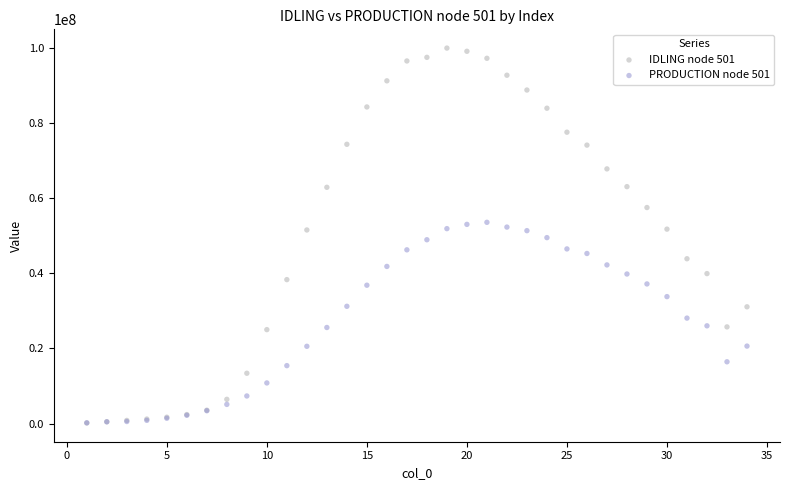

Which series has the largest Y range (max minus min)?

IDLING node 501